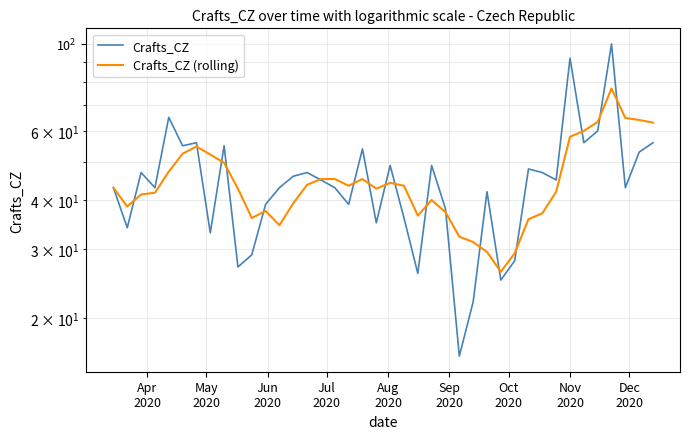

Is it true that Crafts_CZ (rolling) equals 60.6 at Apr
2020?

False